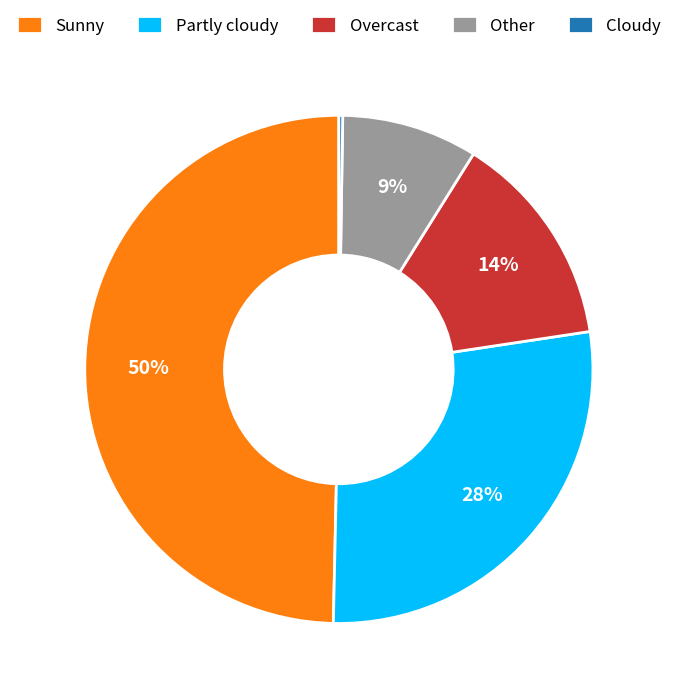

To the nearest percent, what is the difference between the Sunny and Partly cloudy slice percentages?

22%